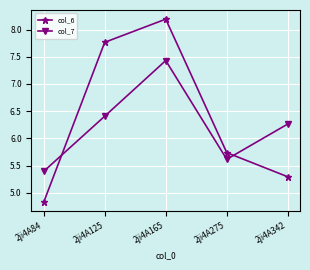

Rank the series at 2ji4A275 from highest to lowest value.

col_6, col_7